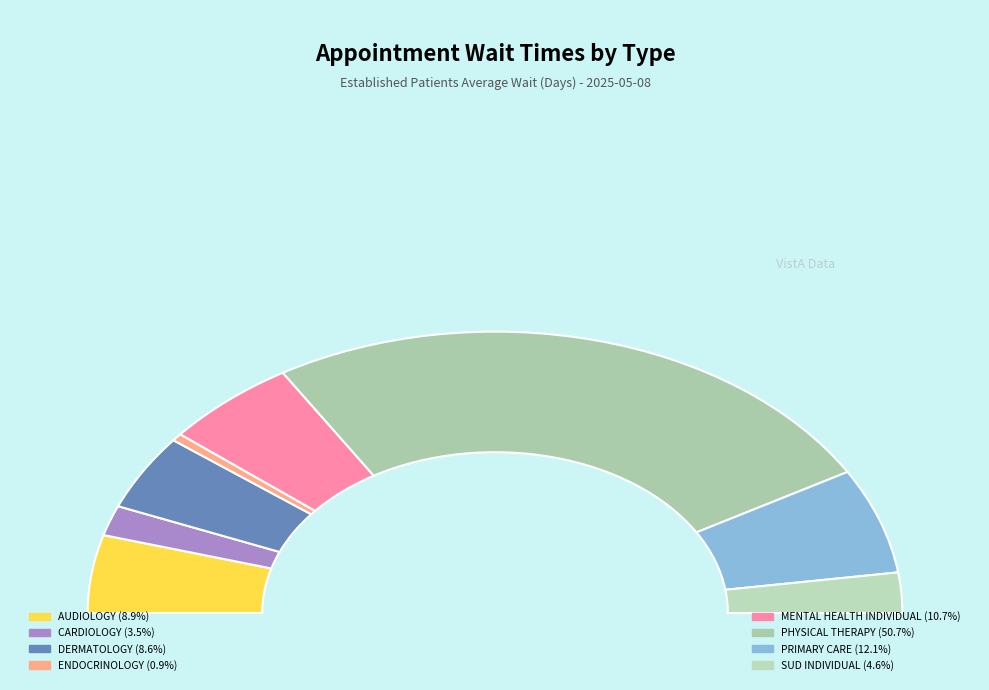

To the nearest percent, what portion does PHYSICAL THERAPY represent?

51%